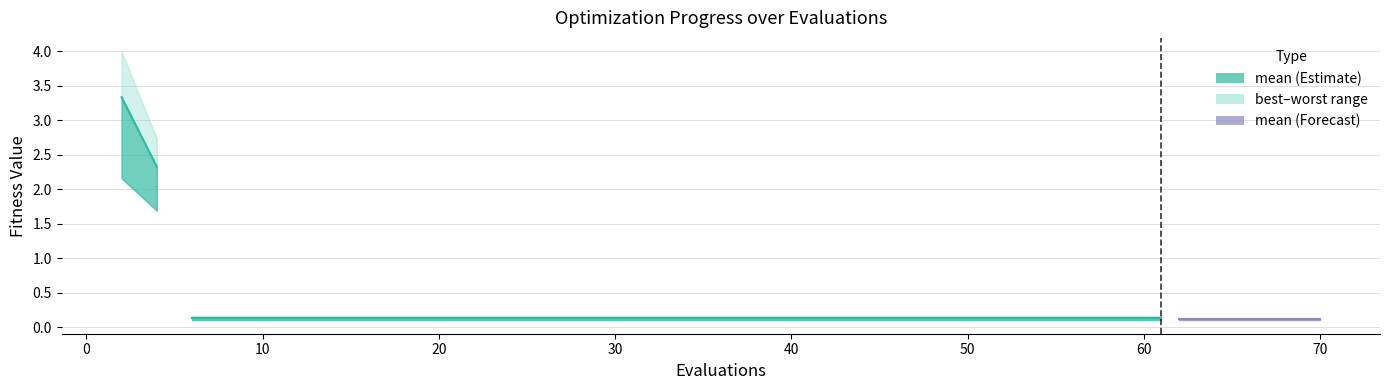

What is the maximum value shown in the chart?

3.3